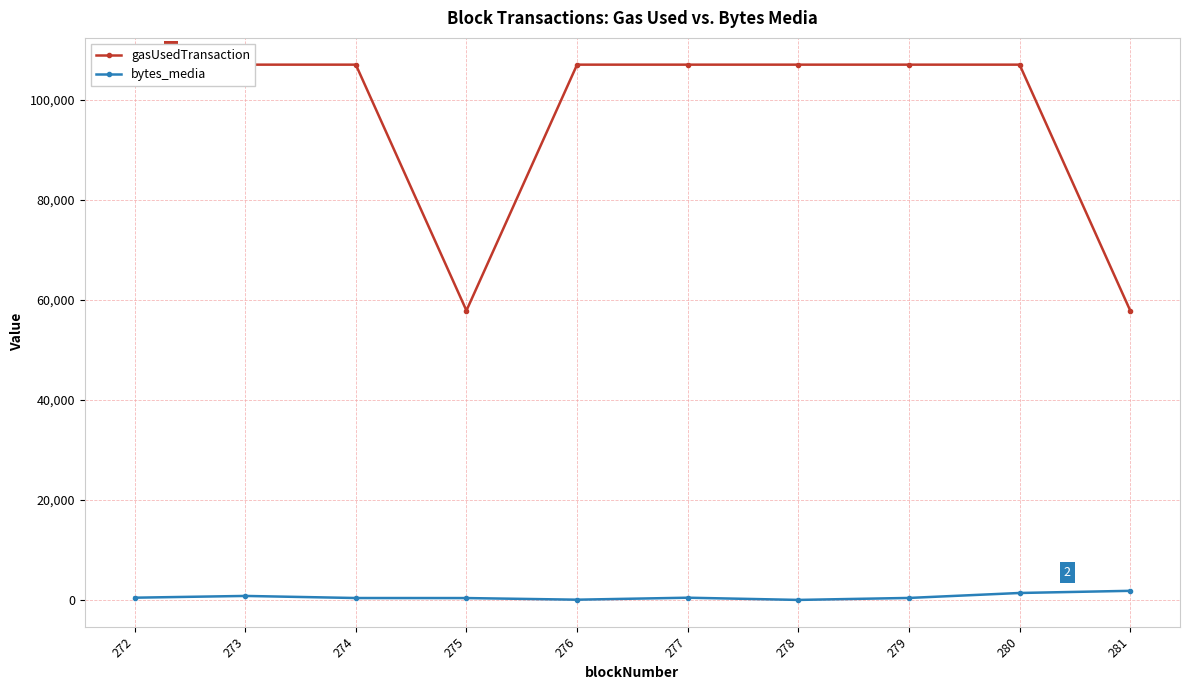

Reading right to left, what are all the values shown in this chart?

gasUsedTransaction: 281=57897	280=107097	279=107097	278=107097	277=107097	276=107097	275=57897	274=107097	273=107097	272=107097
bytes_media: 281=1834	280=1403	279=411	278=15	277=458	276=60	275=387	274=395	273=812	272=460